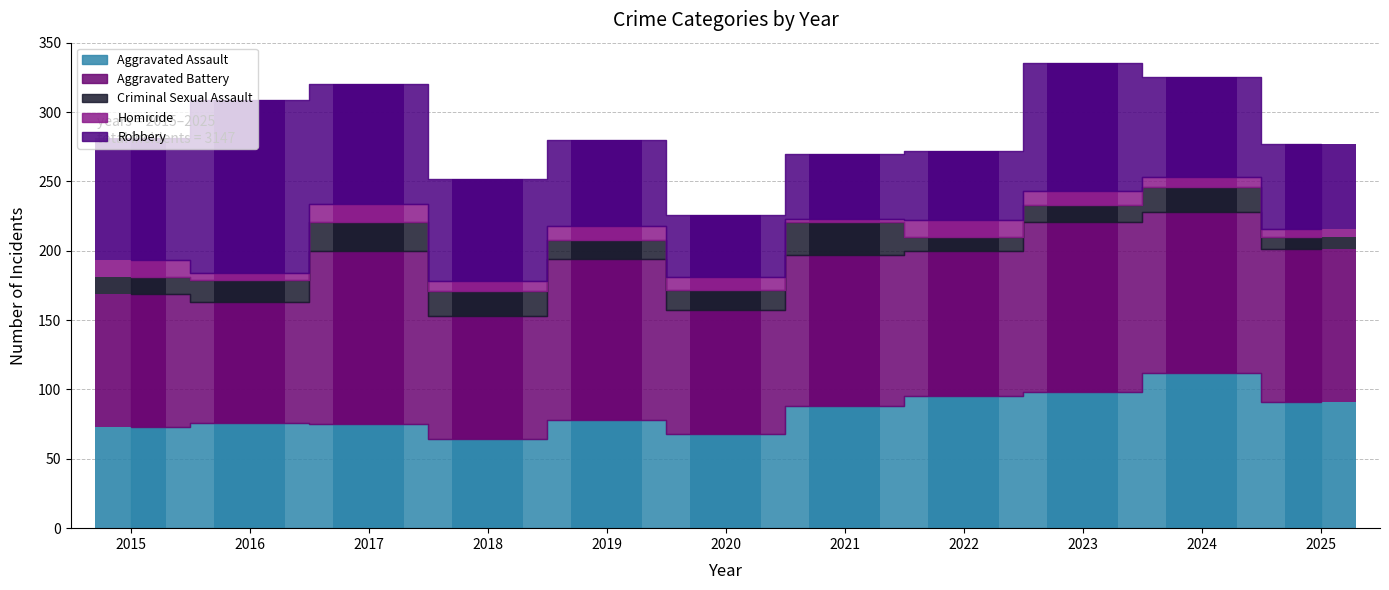

How many groups of bars are there?

11